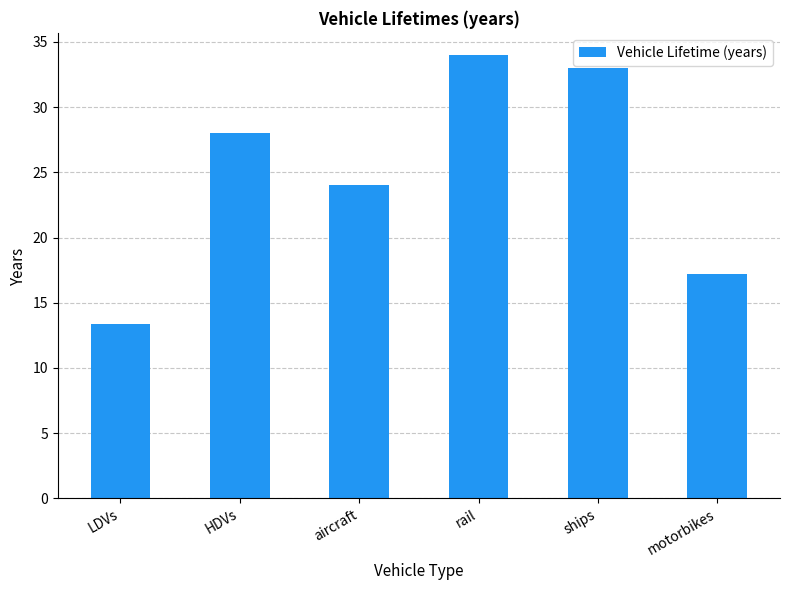

What is the average value?

24.9